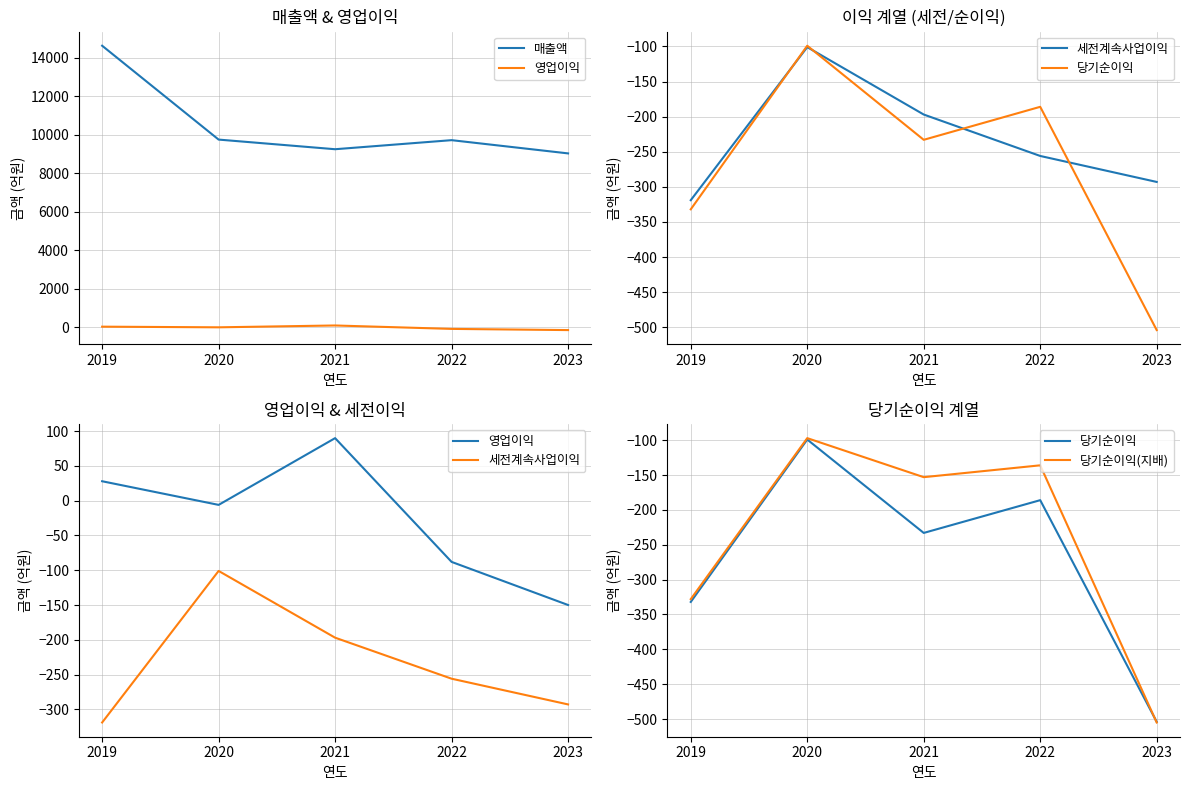

Is it true that 당기순이익 equals -186 at 2022?

True